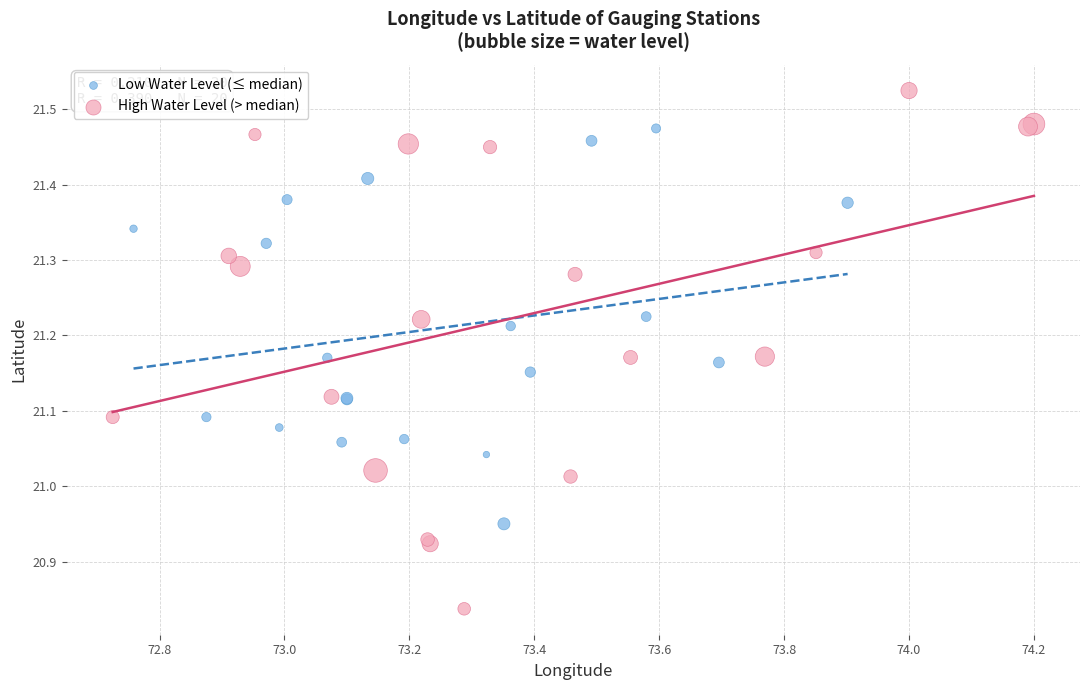

Which series reaches the maximum Y coordinate?

High Water Level (> median)